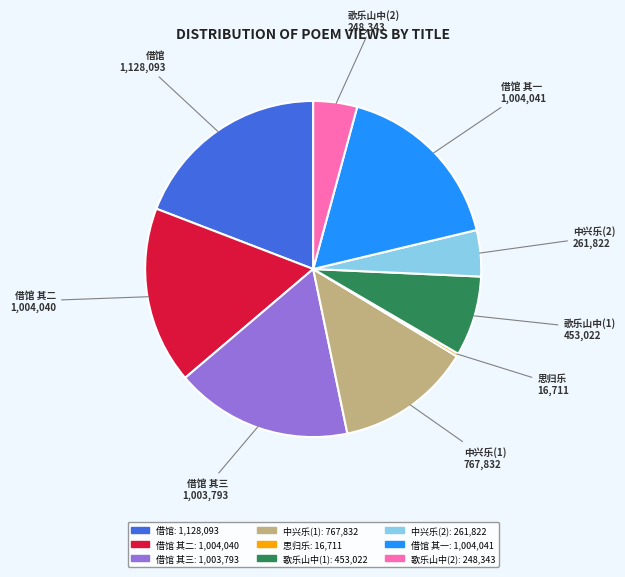

Count the number of slices in the pie.

9